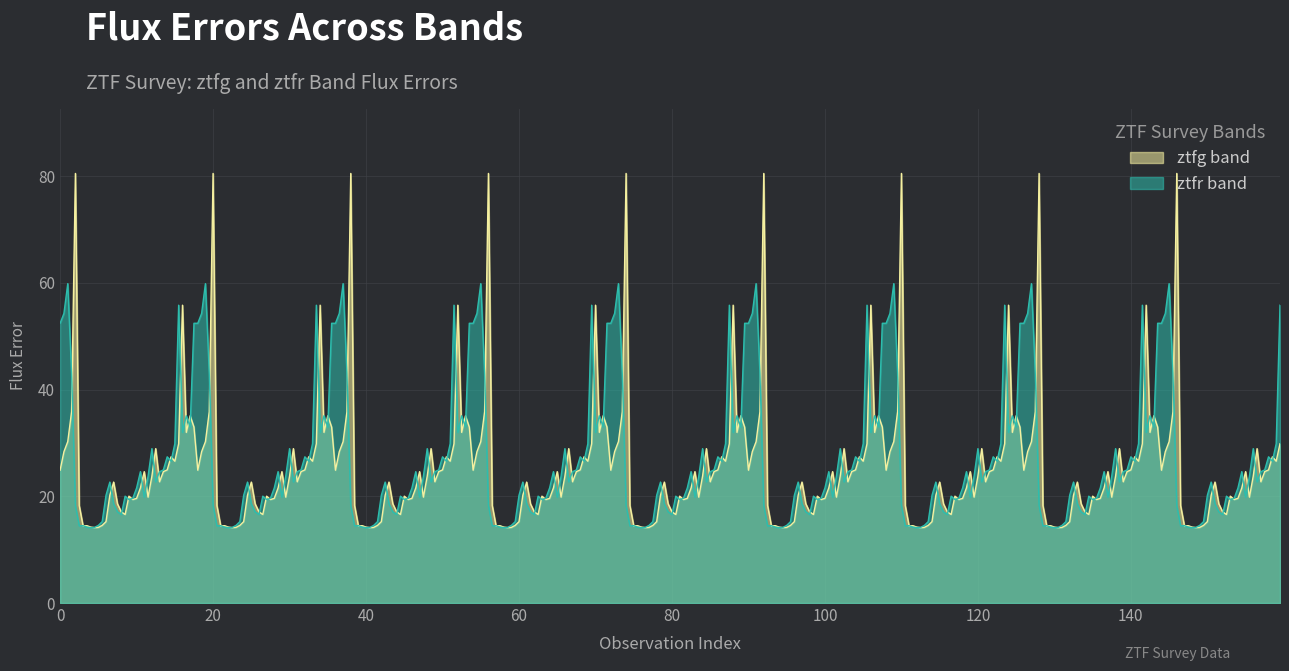

How many intersections are there between ztfr and ztfg?

18